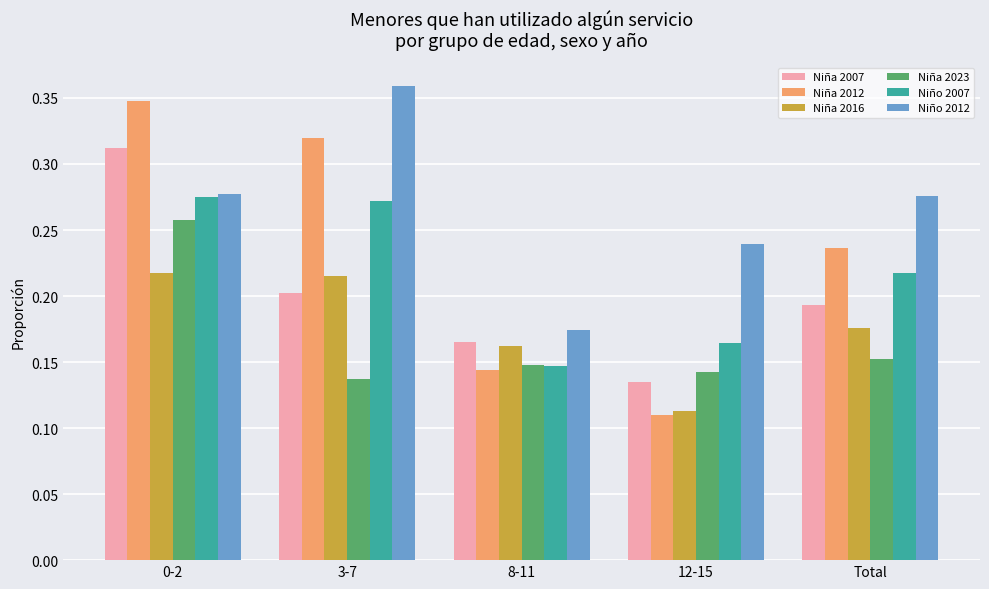

At which label does Niña 2012 reach its minimum?

12-15